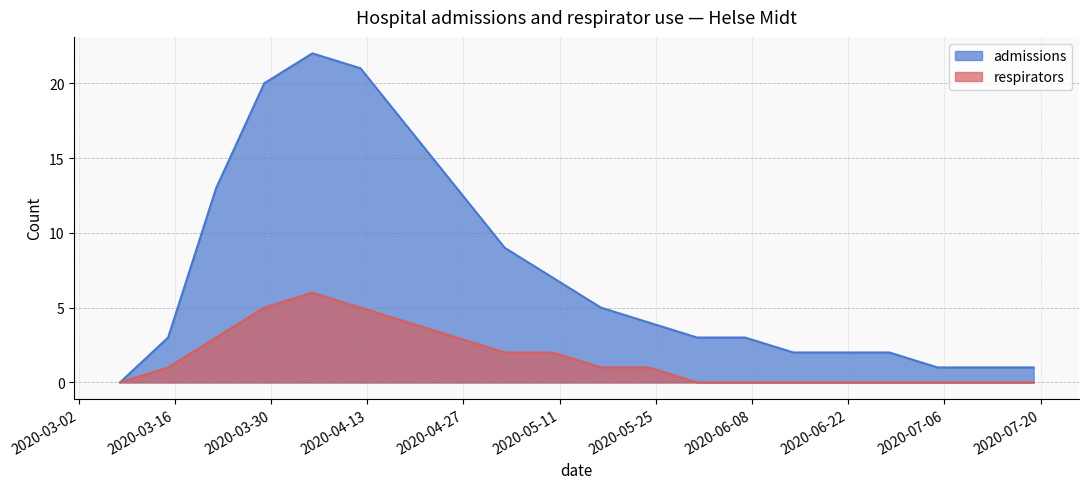

Is it true that respirators equals 3 at 2020-05-03?

False